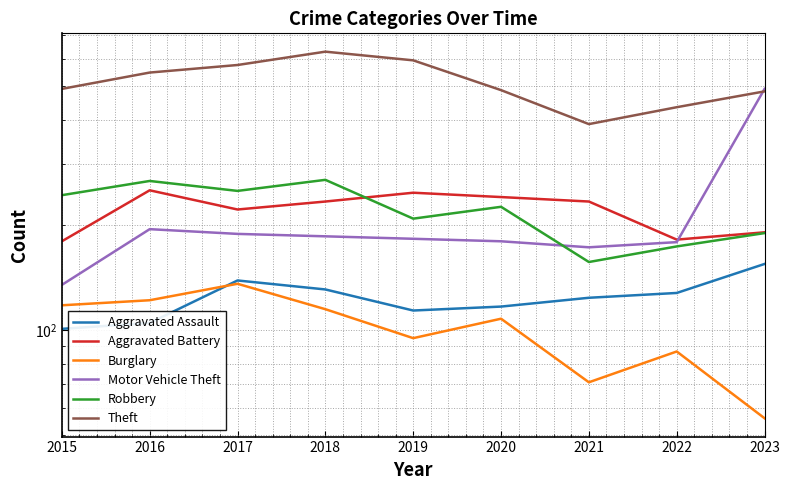

Which label corresponds to the largest value in the chart?

2018